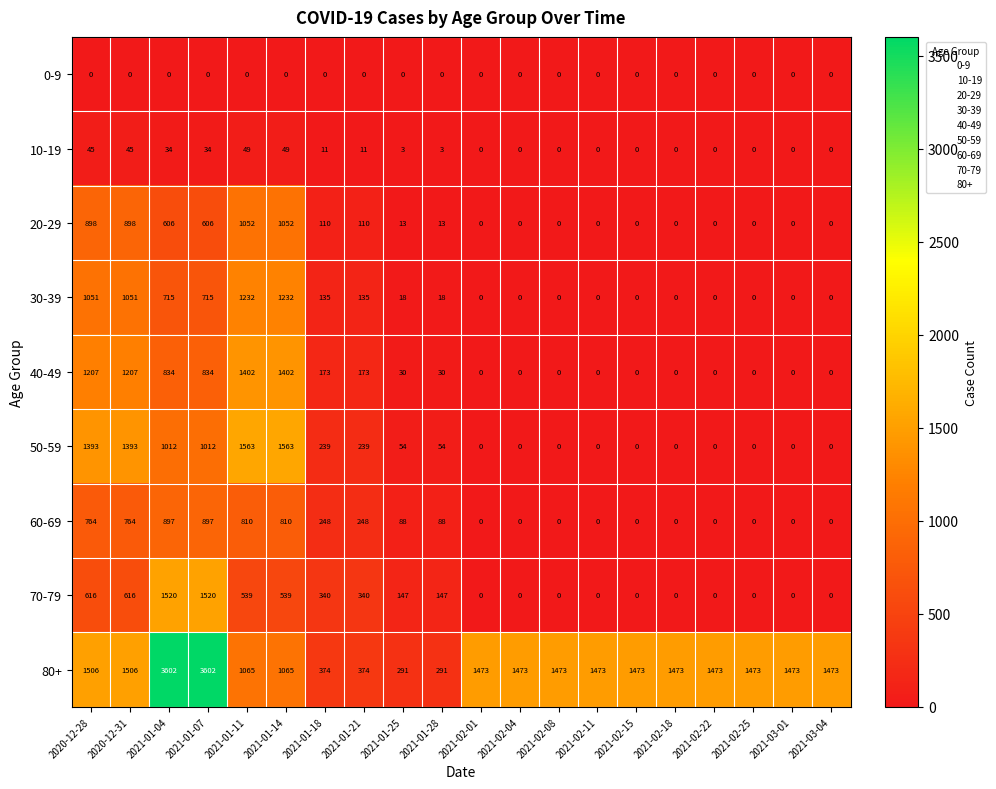

What is the average value of the 30-39 series?

315